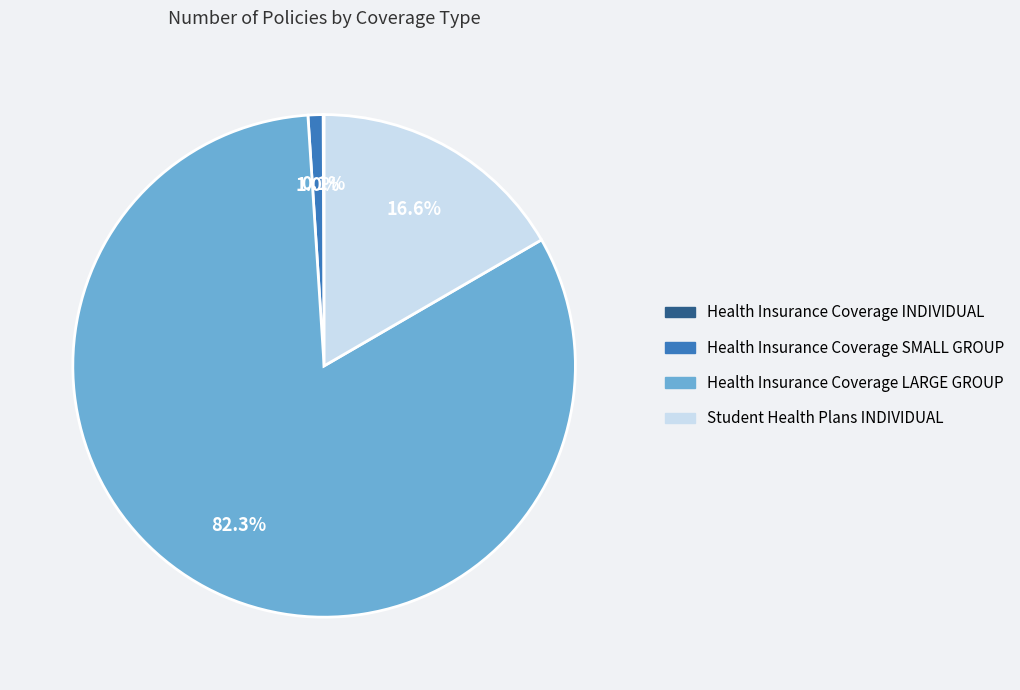

Is it true that Health Insurance Coverage SMALL GROUP is 11% of the pie?

False